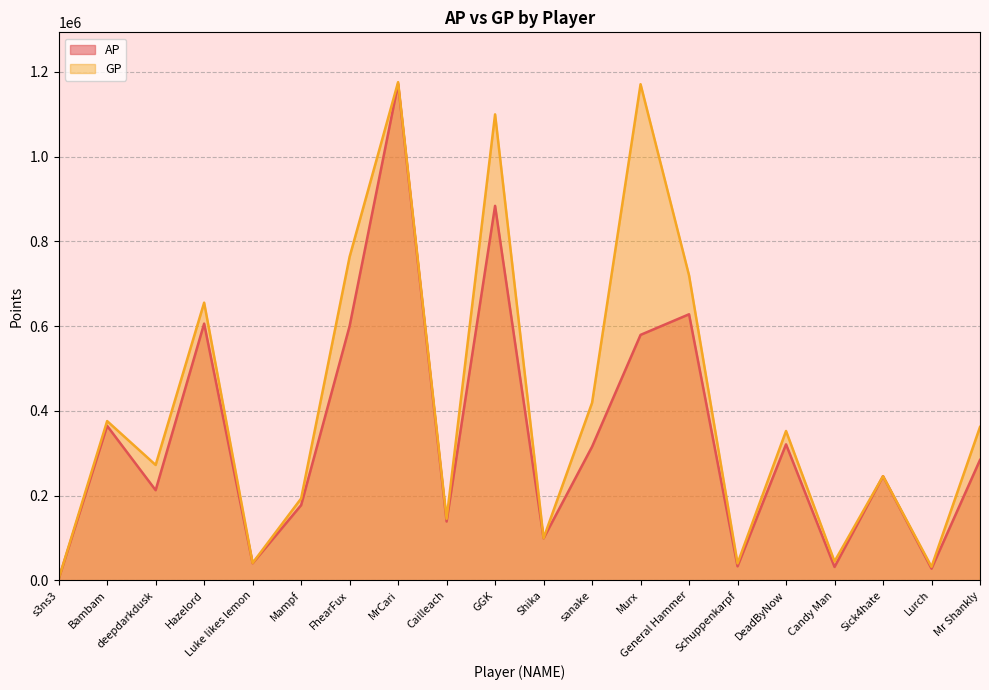

At how many categories does at least one series exceed 982836?

3